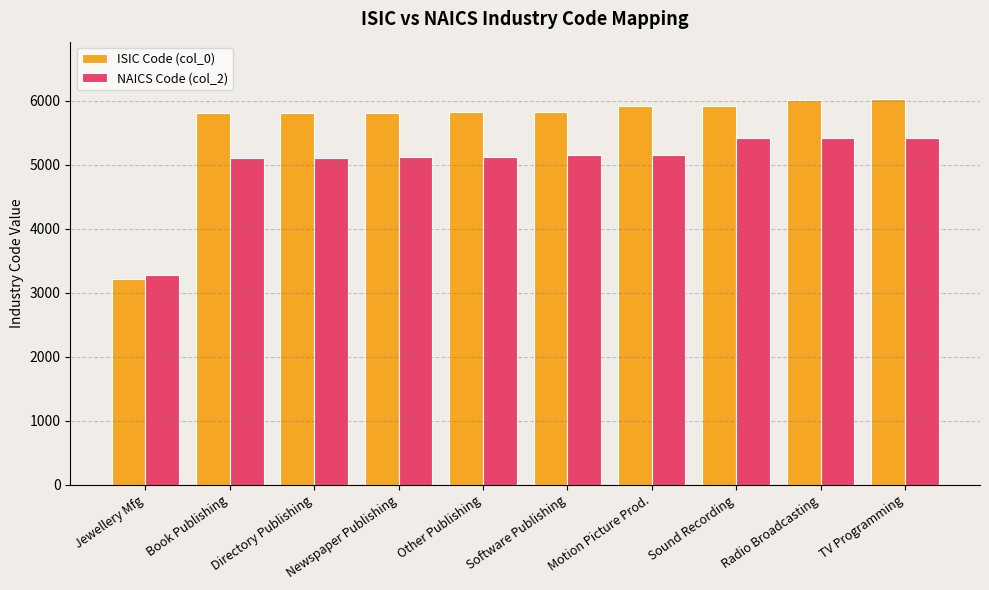

At how many categories does at least one series exceed 5573?

9